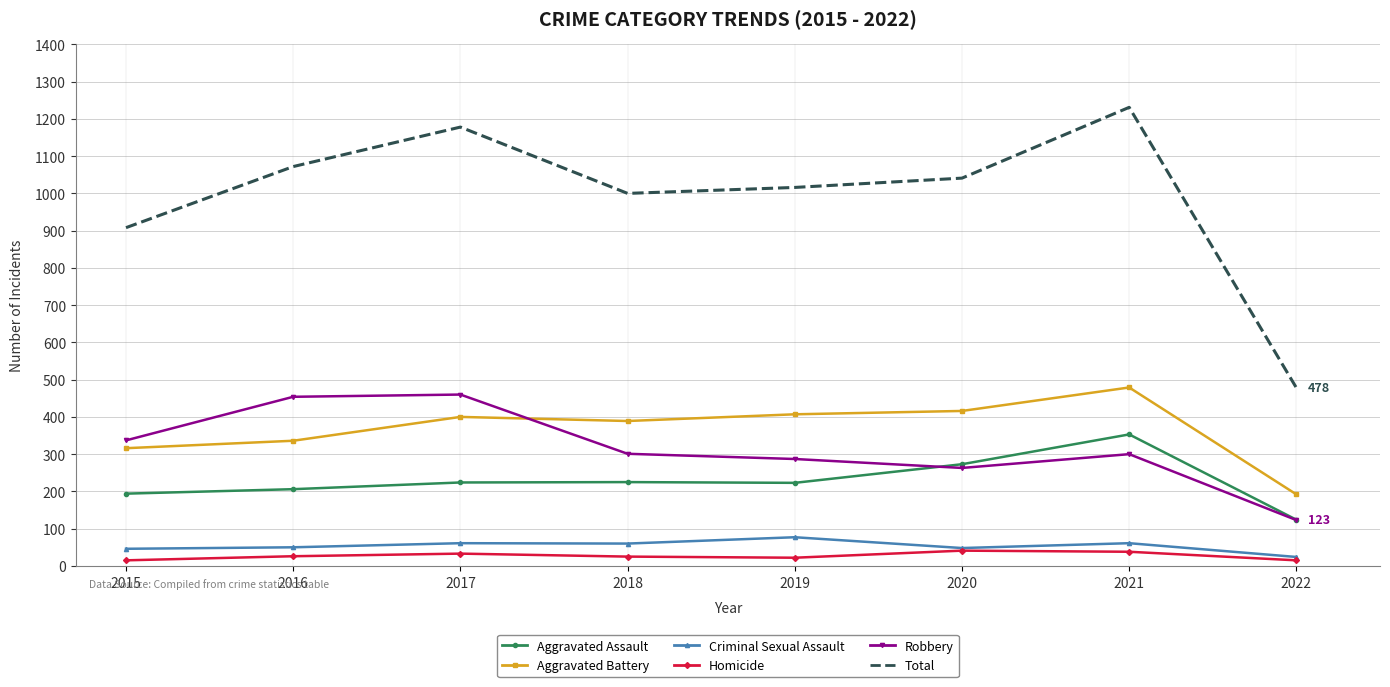

True or false: Aggravated Assault and Homicide intersect in this chart.

False